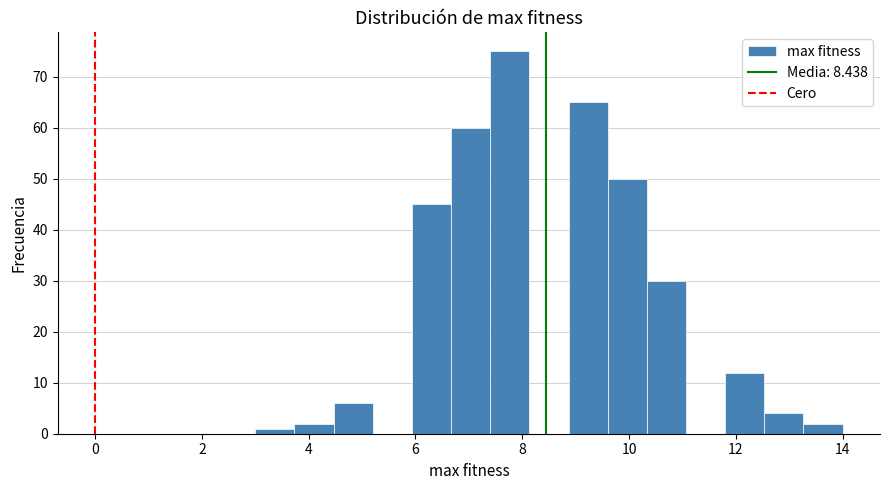

Read against the x-axis, roughly where is the centre of the tallest bar?

7.8